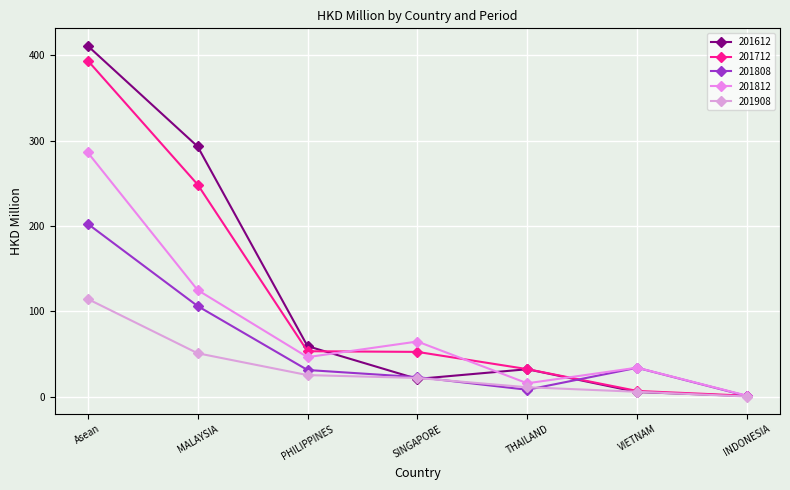

Reading left to right, extract all data points from this chart.

201612: Asean=411.0	MALAYSIA=293.1	PHILIPPINES=59.1	SINGAPORE=20.7	THAILAND=32.1	VIETNAM=5.3	INDONESIA=0.6
201712: Asean=393.8	MALAYSIA=248.5	PHILIPPINES=53.2	SINGAPORE=52.4	THAILAND=32.2	VIETNAM=6.6	INDONESIA=1.0
201808: Asean=202.5	MALAYSIA=106.1	PHILIPPINES=31.1	SINGAPORE=22.8	THAILAND=8.0	VIETNAM=33.8	INDONESIA=0.7
201812: Asean=286.1	MALAYSIA=124.8	PHILIPPINES=46.2	SINGAPORE=64.5	THAILAND=15.6	VIETNAM=33.9	INDONESIA=1.0
201908: Asean=114.4	MALAYSIA=50.8	PHILIPPINES=25.2	SINGAPORE=21.8	THAILAND=10.9	VIETNAM=5.6	INDONESIA=0.1